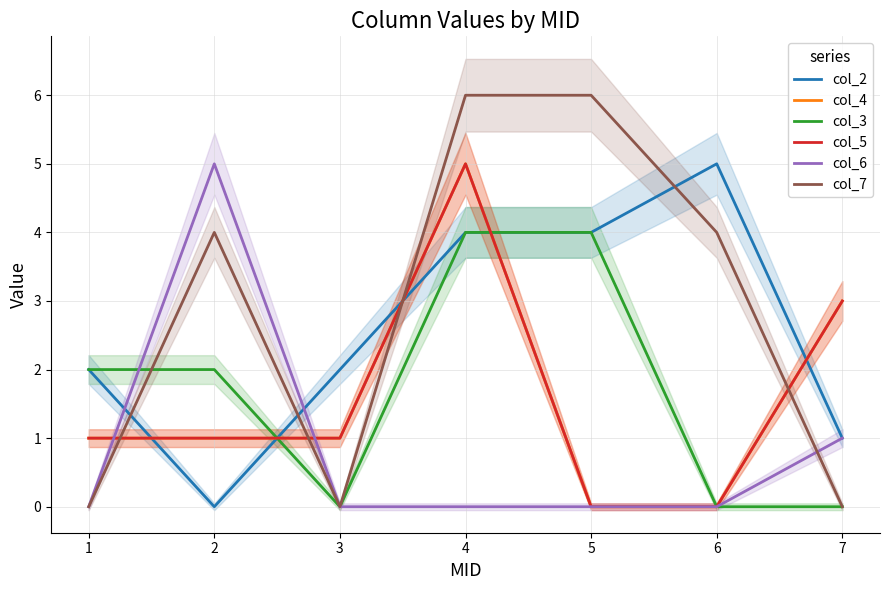

Rank the categories by col_7 value from lowest to highest.

1, 3, 7, 2, 6, 4, 5